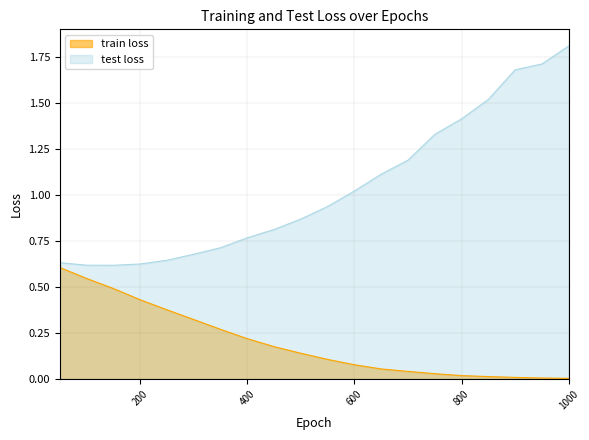

Which series has the widest spread of values?

test loss